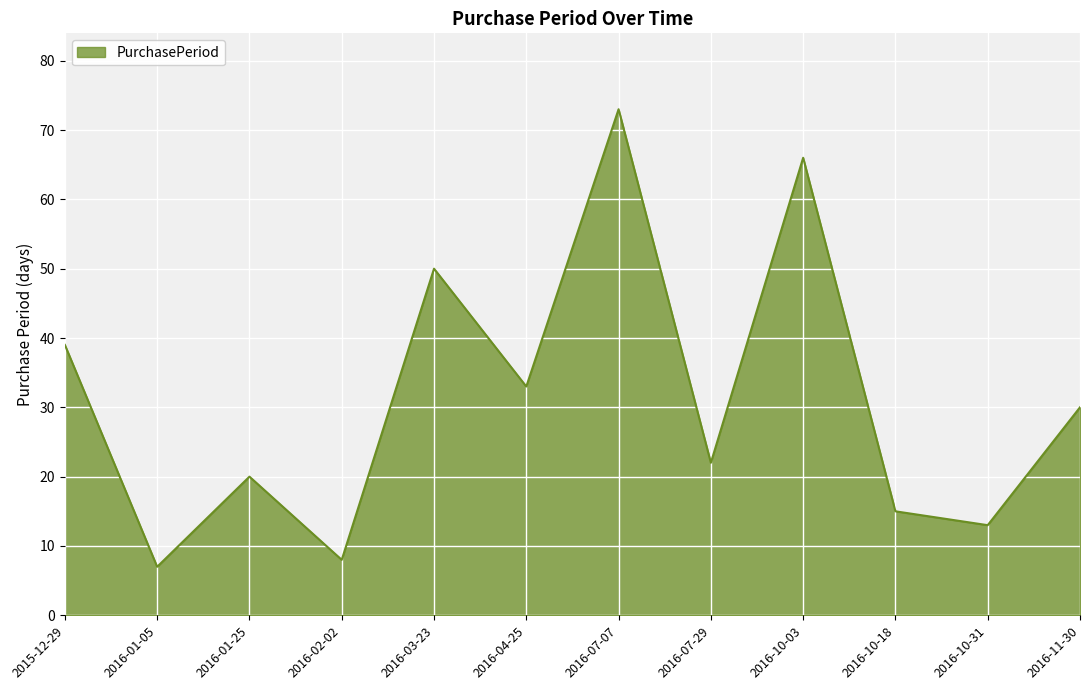

What is the greatest value displayed?

73